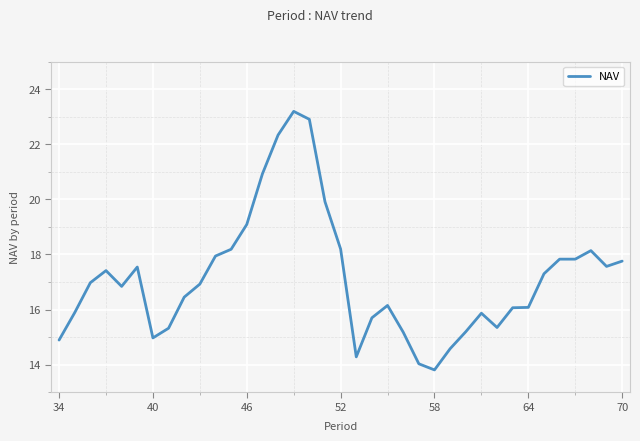

What is the minimum value shown in the chart?

13.8